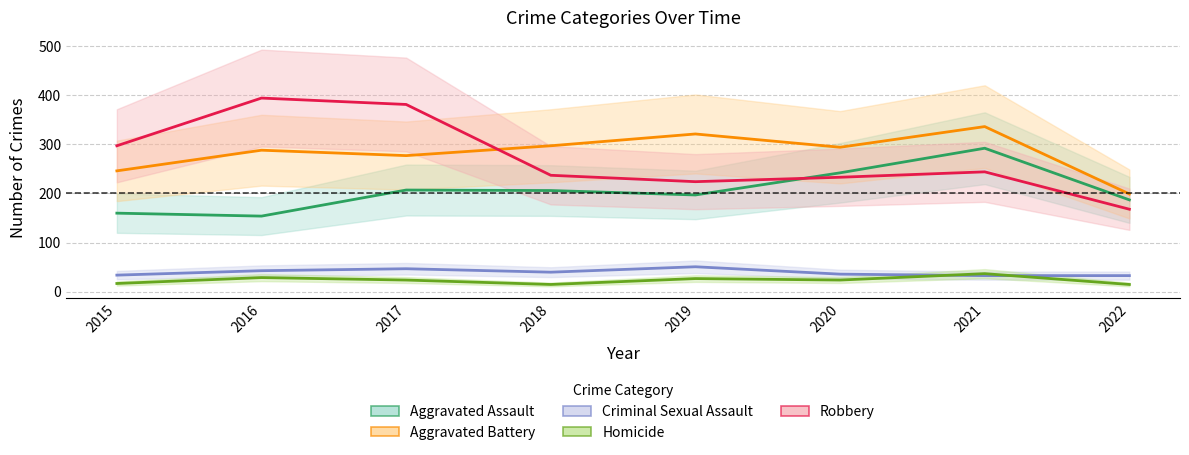

True or false: Homicide has a value of 53 at 2021.

False